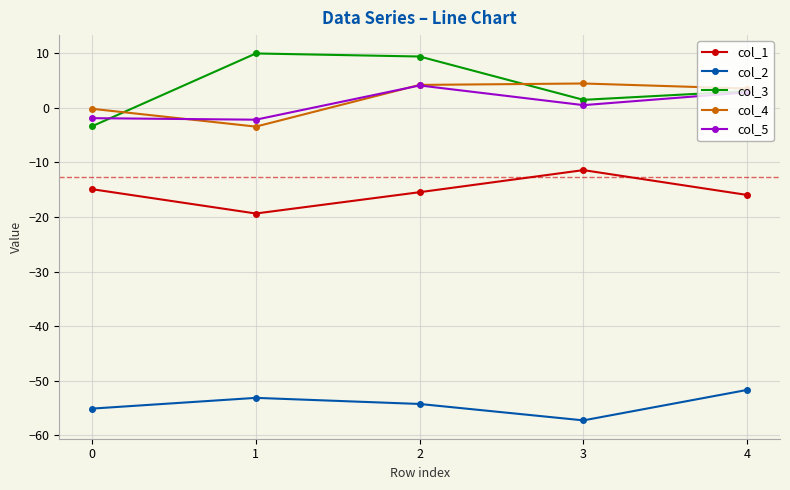

Which series has the widest spread of values?

col_3